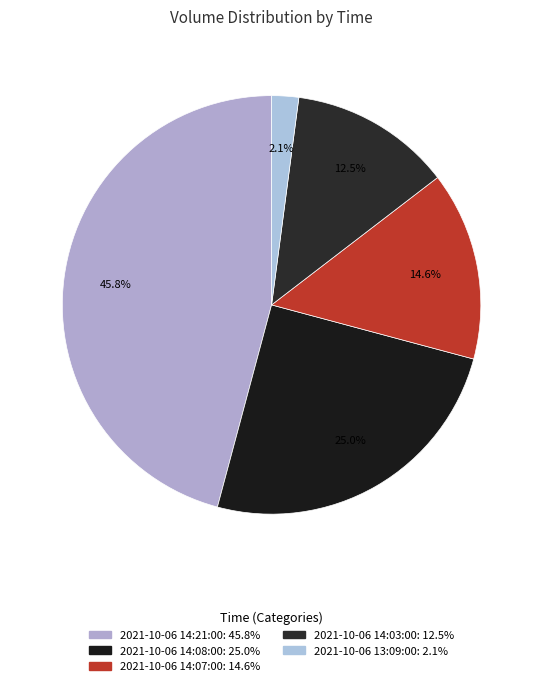

To the nearest percent, what percentage of the pie is 2021-10-06 14:21:00?

46%